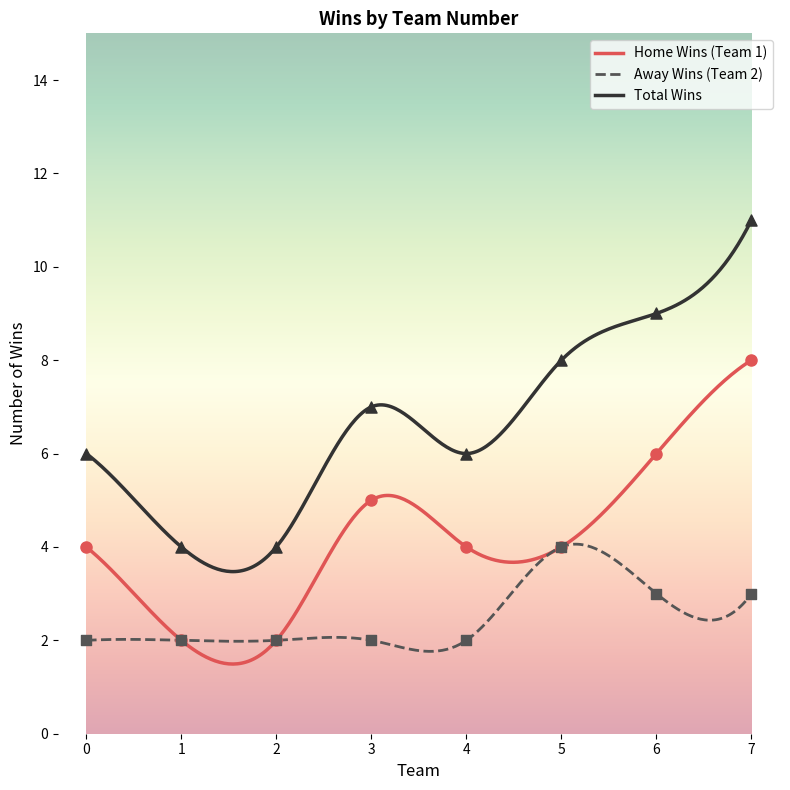

True or false: Total Wins and Away Wins (Team 2) cross at least once.

False